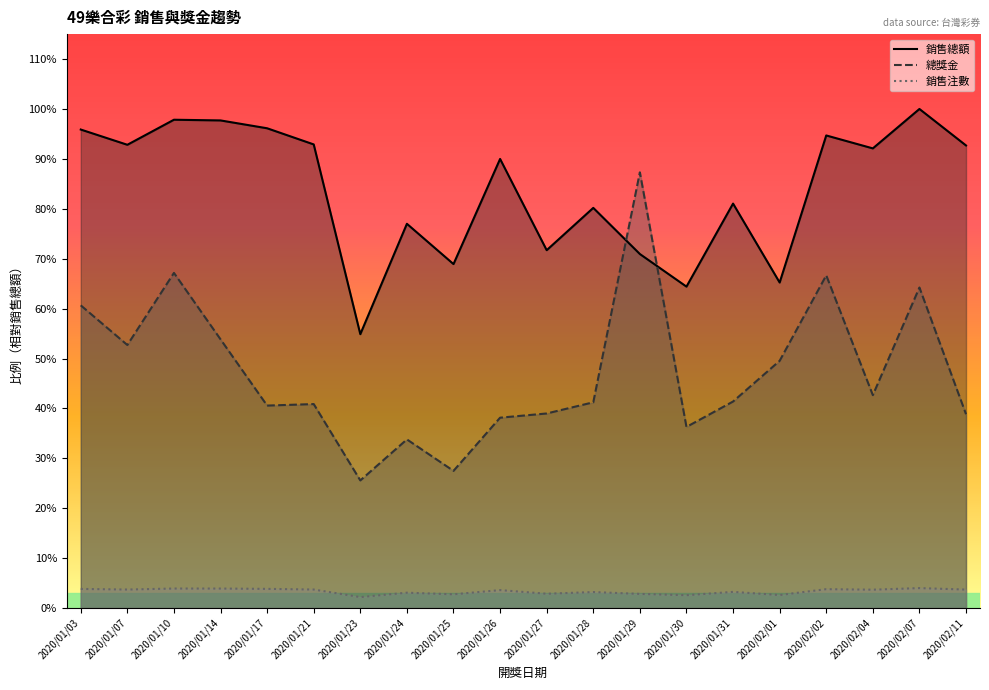

At how many categories does at least one series exceed 8847116?

15